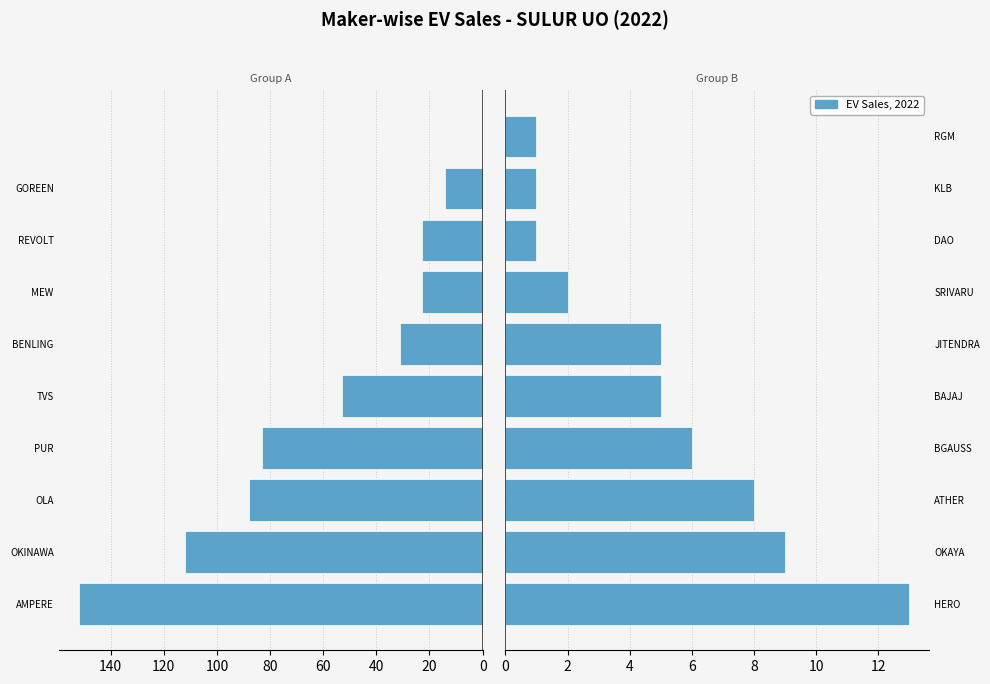

How many positive values does the Sales (Left) series have?

9